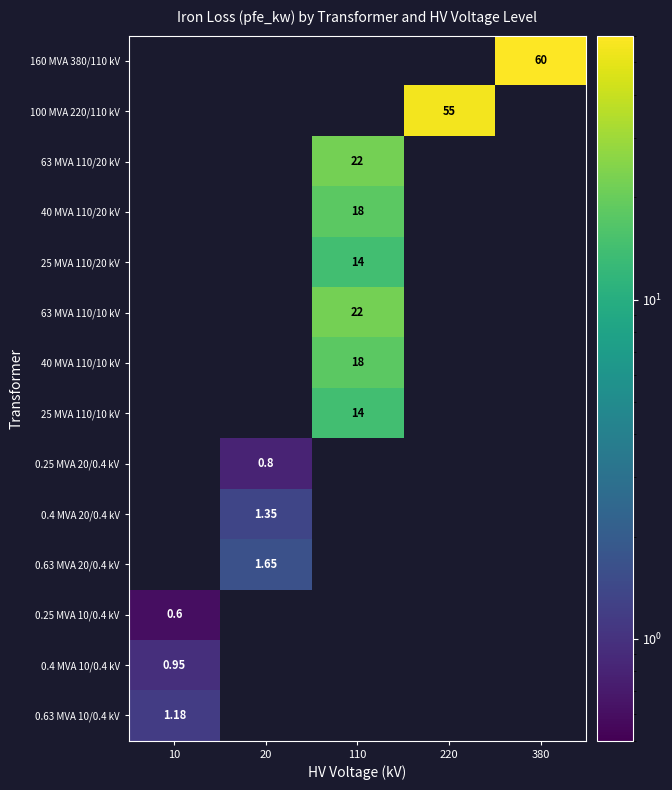

At which label does 100 MVA 220/110 kV reach its peak?

220